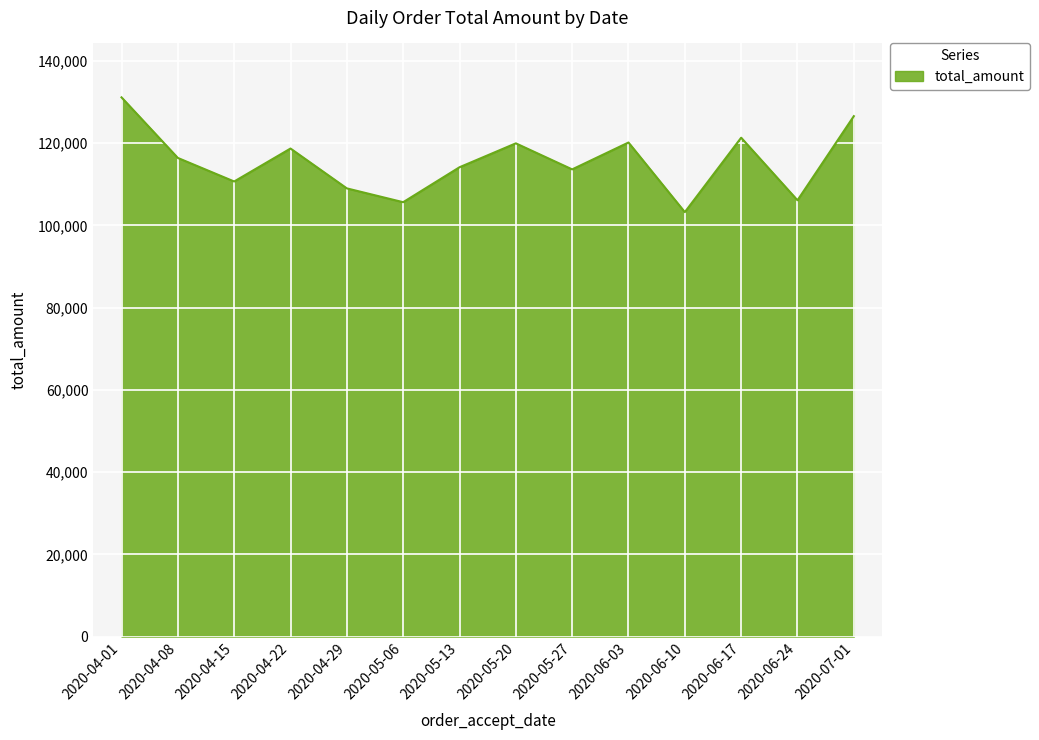

Does the chart have visible grid lines?

Yes